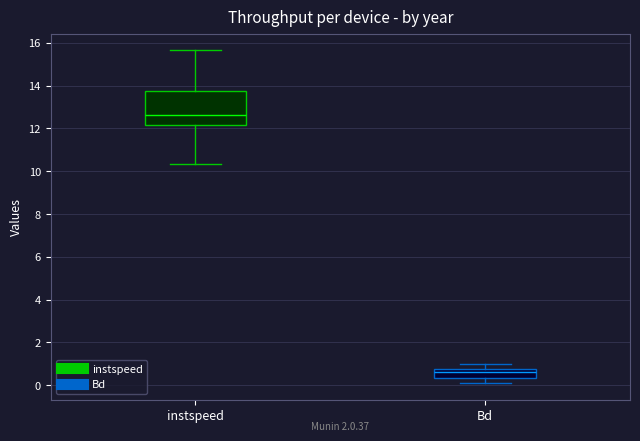

Reading left to right, transcribe this box plot: for each box, give where its median line is, the range the box spans, and where its two whiskers end, as read against the y-axis. The values are not printed on the chart, so give them approximately, as read against the axis.

instspeed: median 12.6, box 12.2 to 13.8, whiskers 10.4 to 15.6
Bd: median 0.6, box 0.4 to 0.8, whiskers 0.0 to 1.0